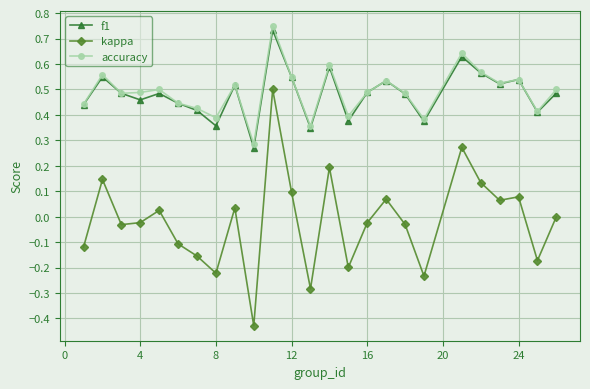

How many f1 values are between 0 and 1?

25